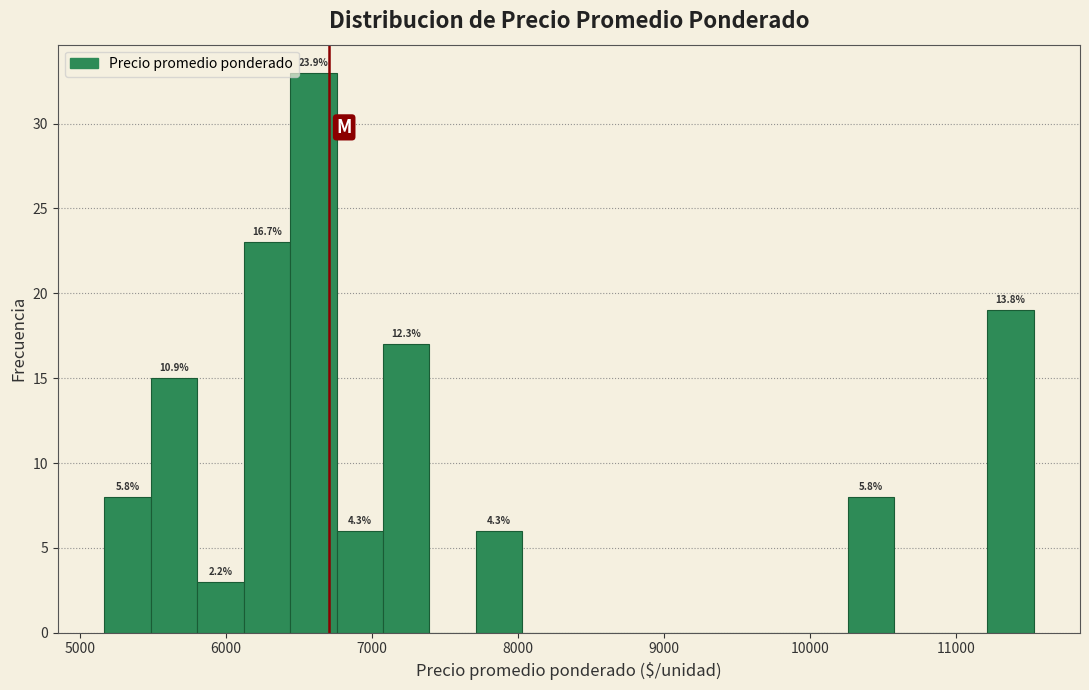

Read against the x-axis, roughly where is the centre of the tallest bar?

6600